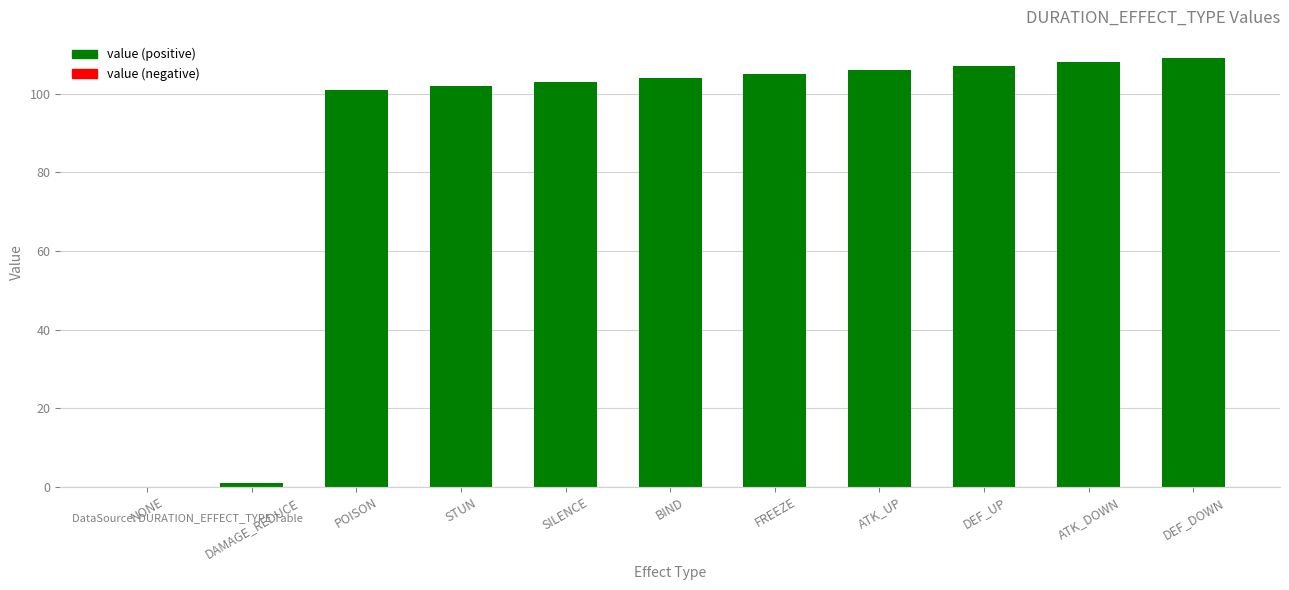

What is the approximate value at POISON?

101